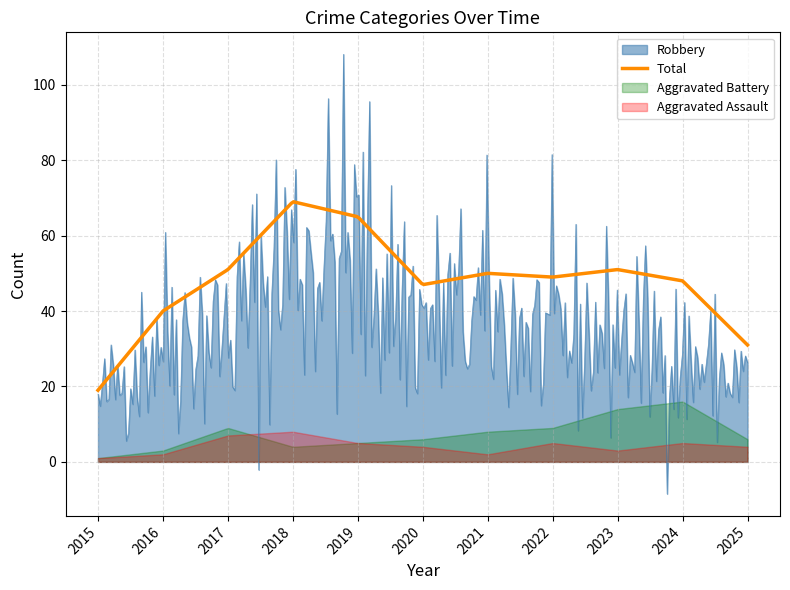

What is the minimum value for Robbery?

-8.5